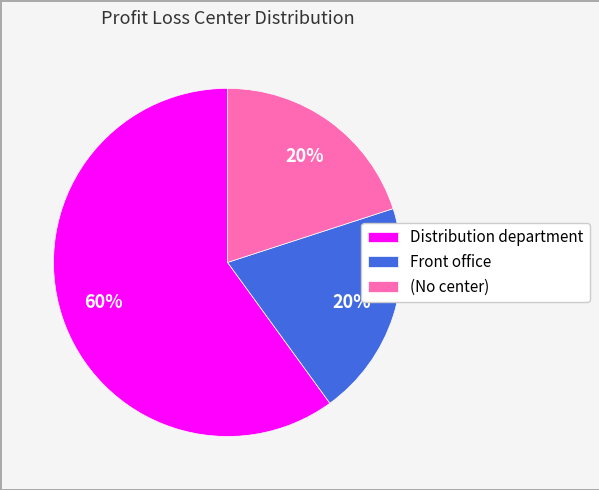

Does (No center) account for over 50% of the chart?

No